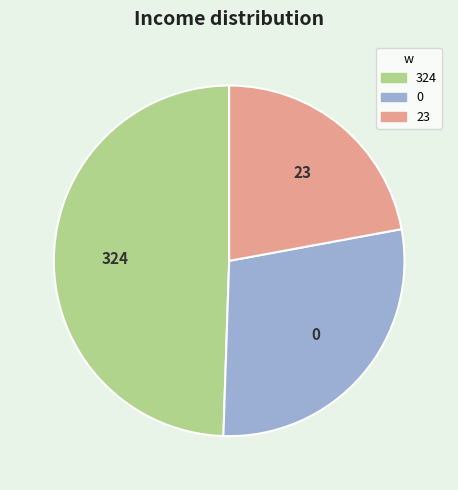

True or false: 324 accounts for 49% of the total.

True